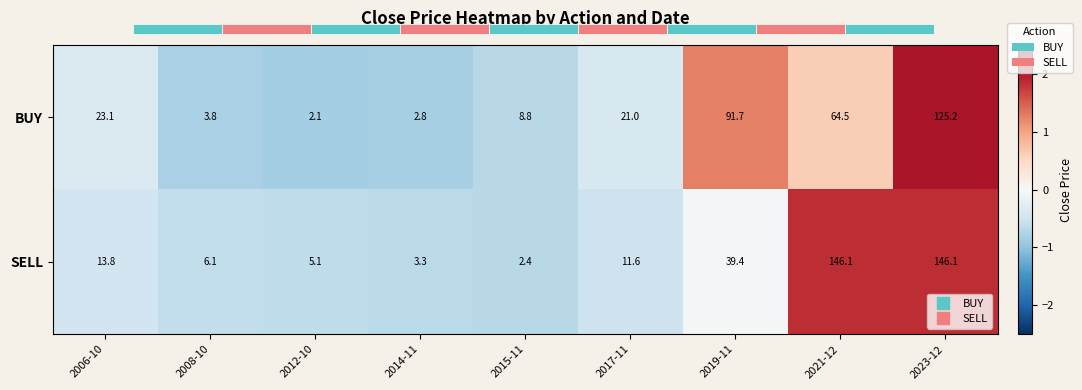

How many negative values does the SELL series have?

7